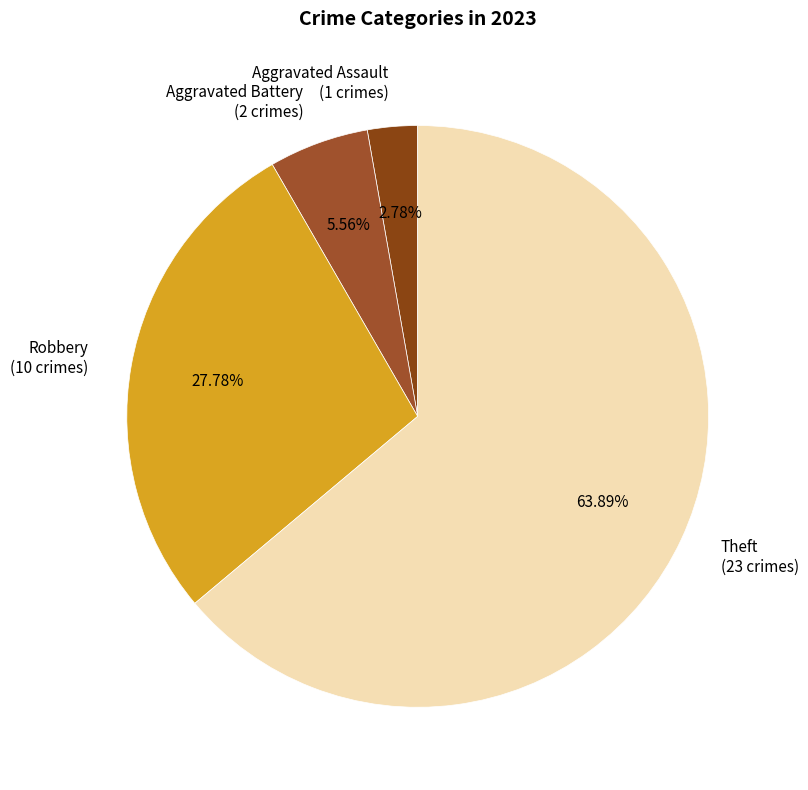

To the nearest percent, what is the average slice percentage?

25%